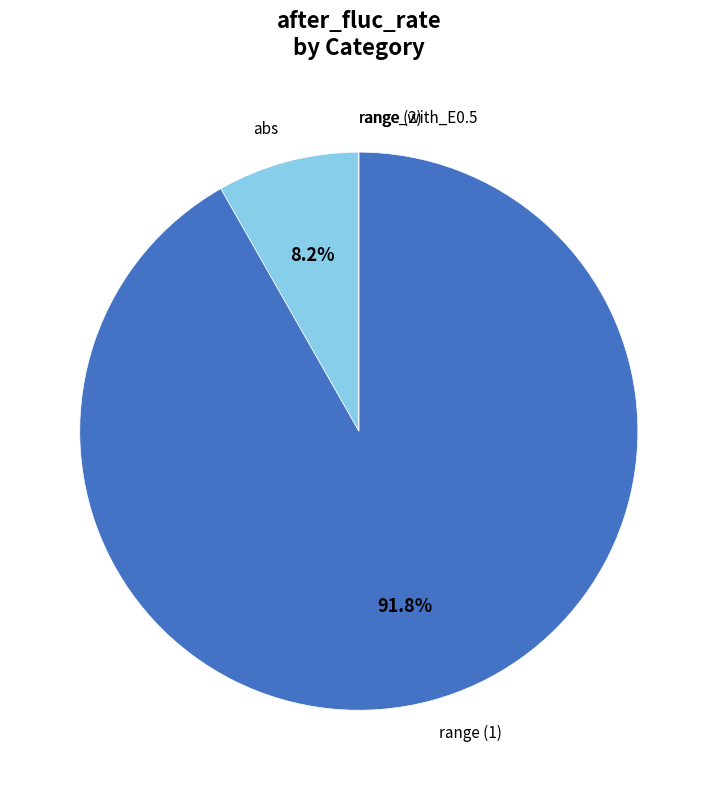

Is there any slice that represents more than half of the pie?

Yes